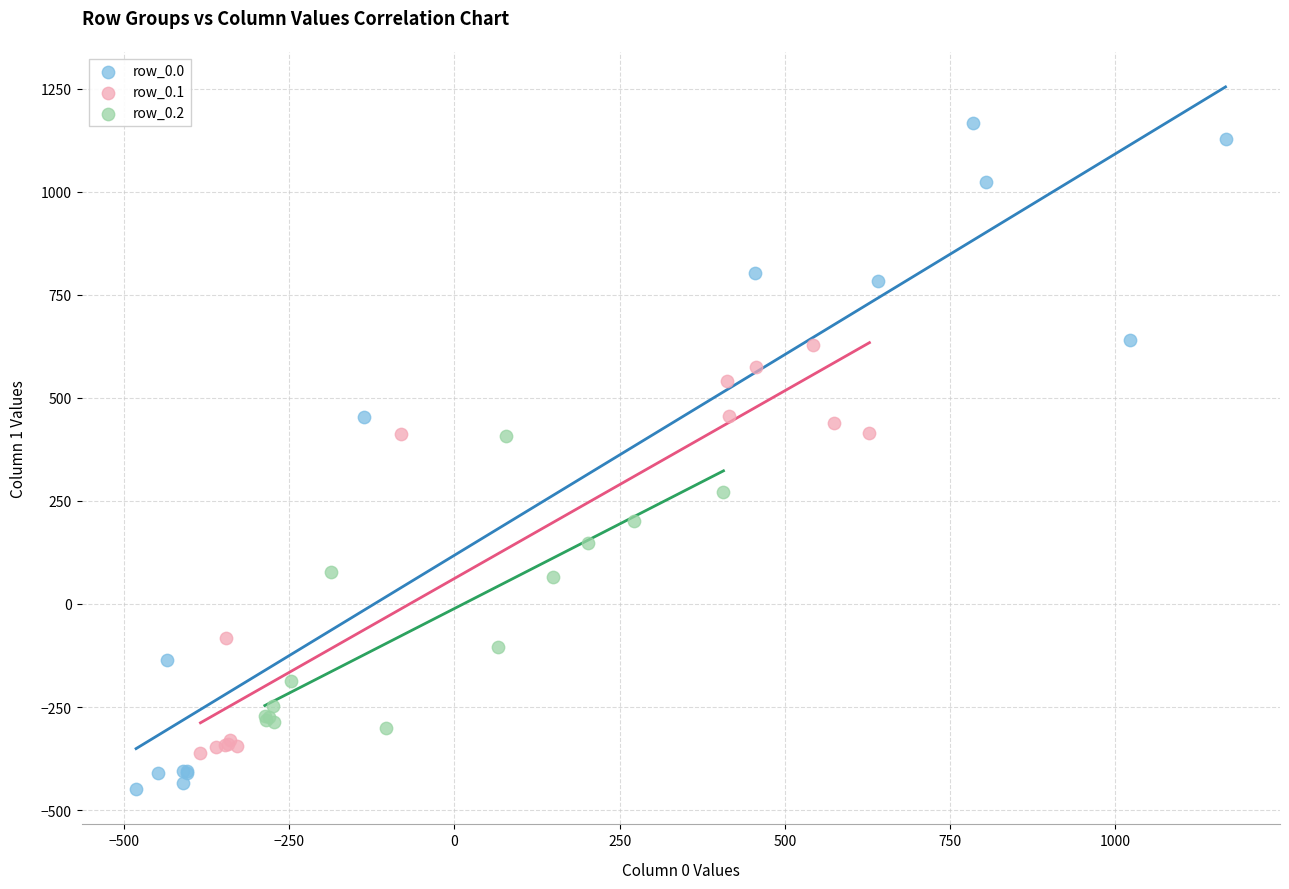

Which series has the largest Y range (max minus min)?

row_0.0